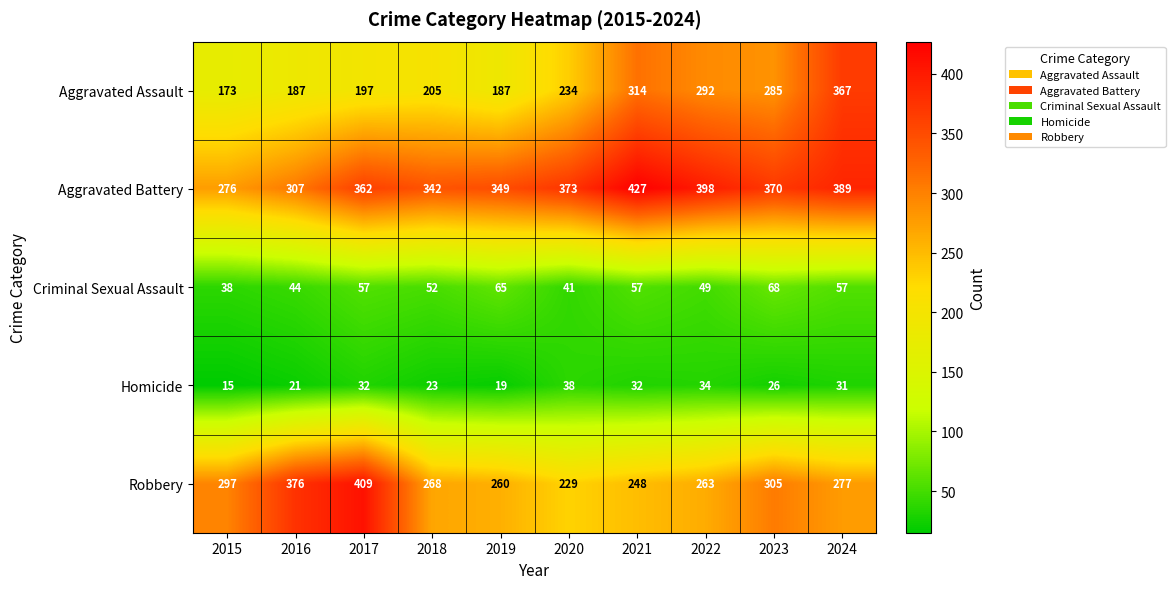

How many values in the Aggravated Battery series are below 370?

5